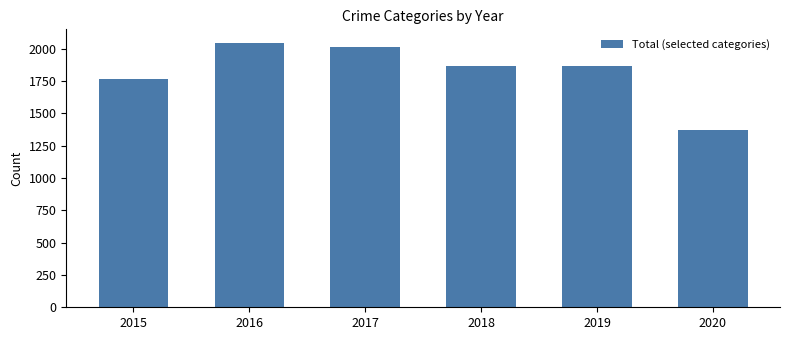

What is the value of the 4th bar from the left?

1865